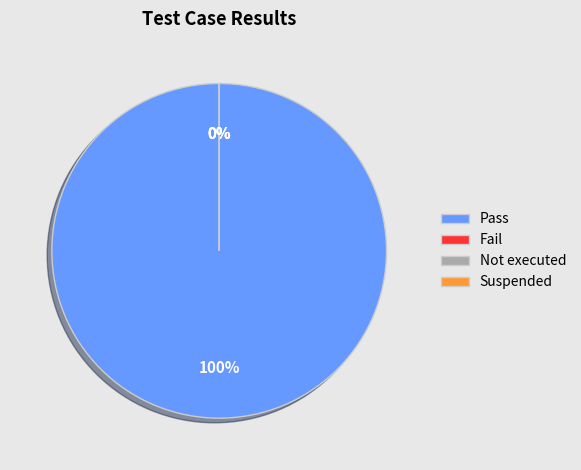

What is the largest slice in the pie chart?

Pass